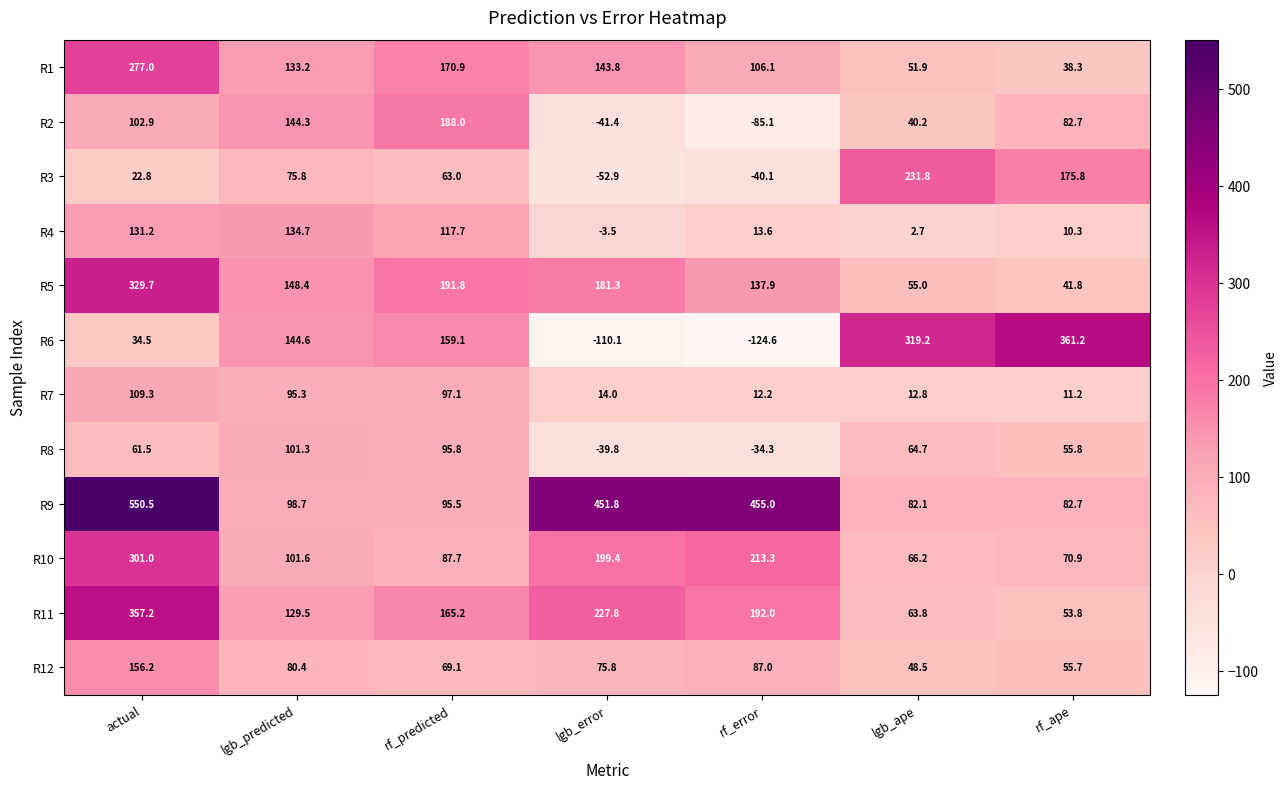

What is the sum of all R6 values?

783.9